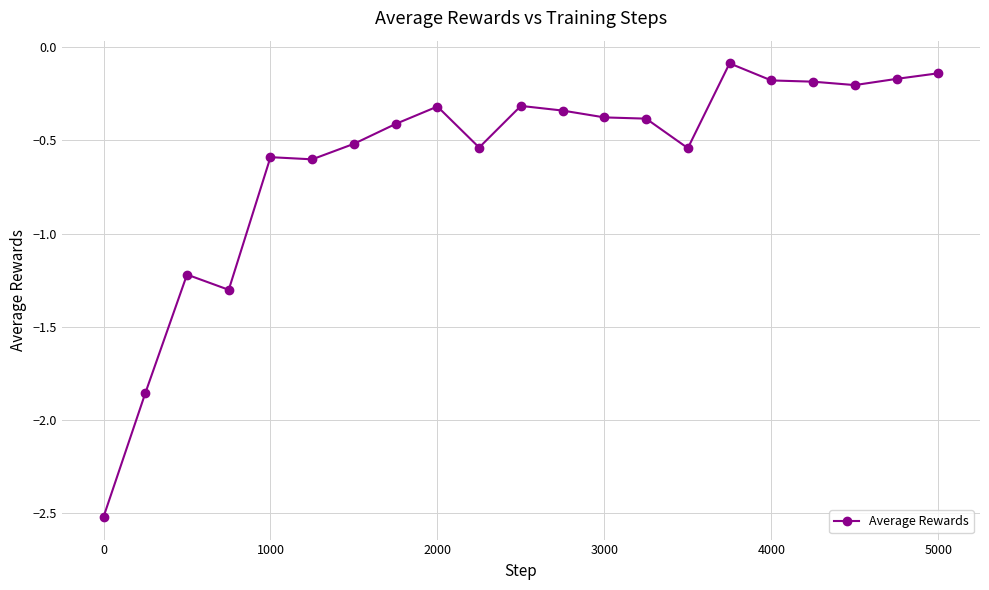

How many series are shown in this chart?

1